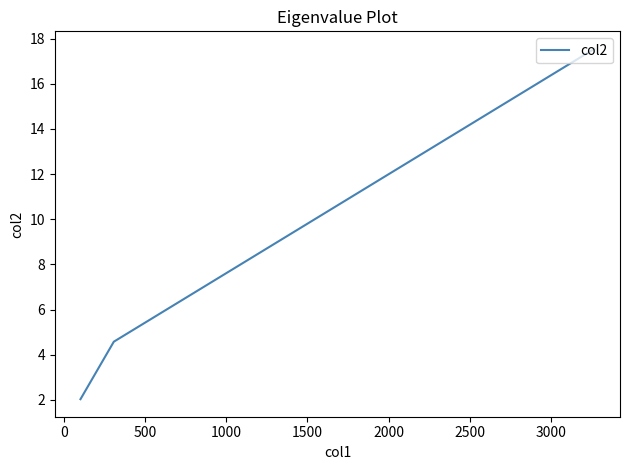

What position from the left is 500?

3